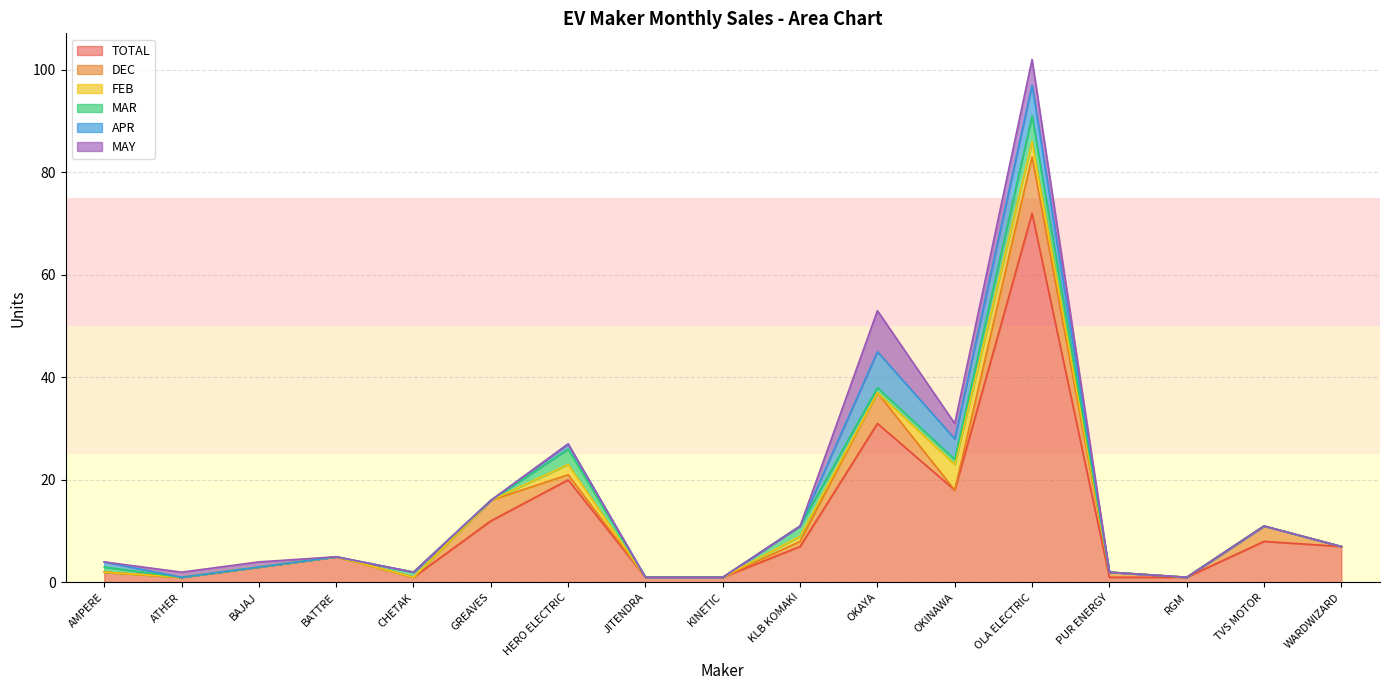

Which series has the widest spread of values?

TOTAL